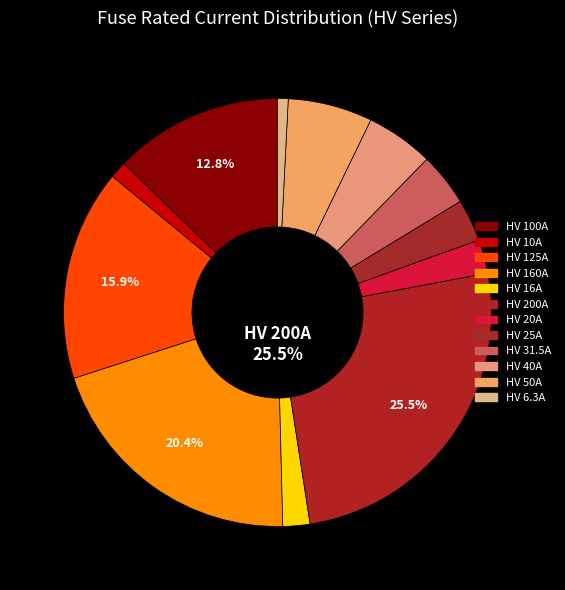

How many slices are in this pie chart?

12